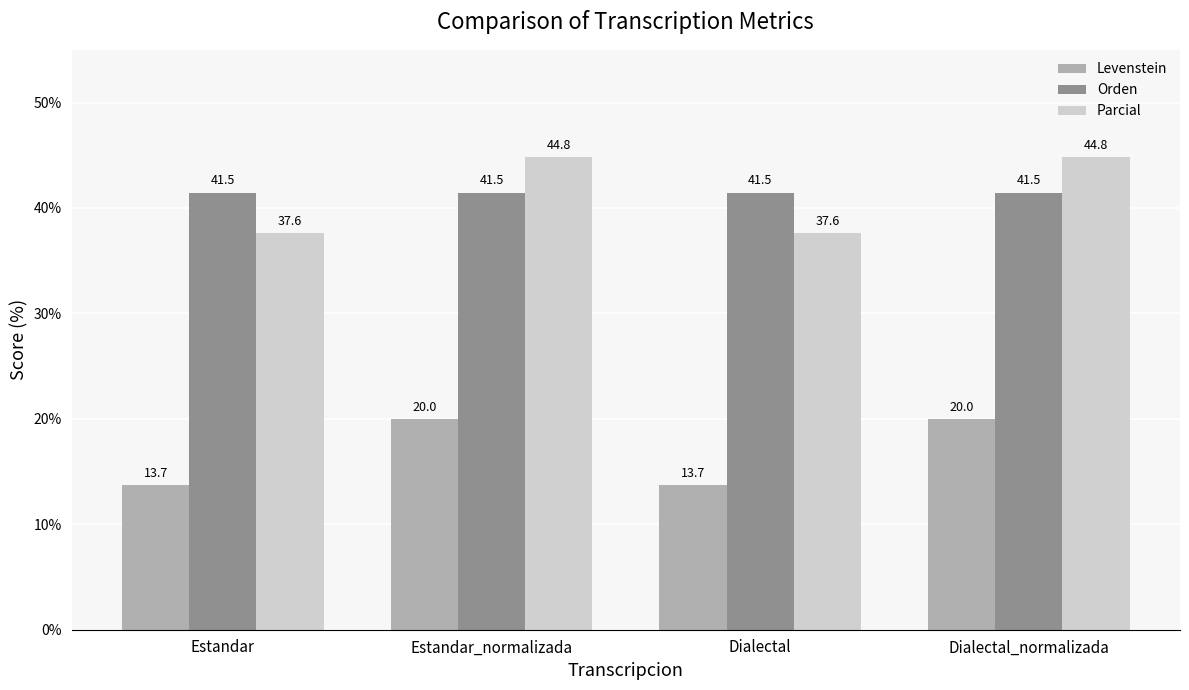

Reading left to right, what are all the values shown in this chart?

Levenstein: Estandar=13.7	Estandar_normalizada=20.0	Dialectal=13.7	Dialectal_normalizada=20.0
Orden: Estandar=41.5	Estandar_normalizada=41.5	Dialectal=41.5	Dialectal_normalizada=41.5
Parcial: Estandar=37.6	Estandar_normalizada=44.8	Dialectal=37.6	Dialectal_normalizada=44.8